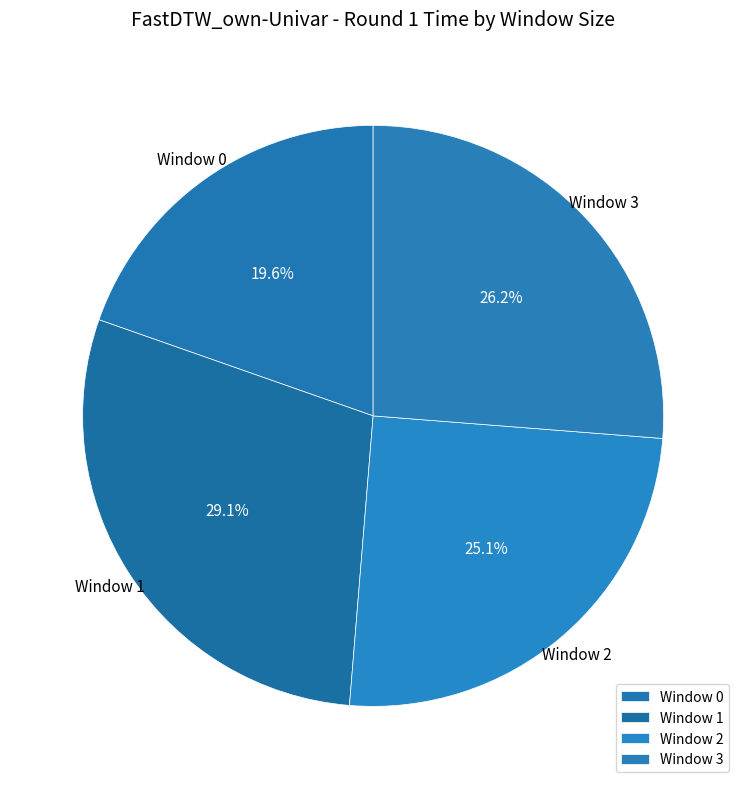

Count the number of slices in the pie.

4